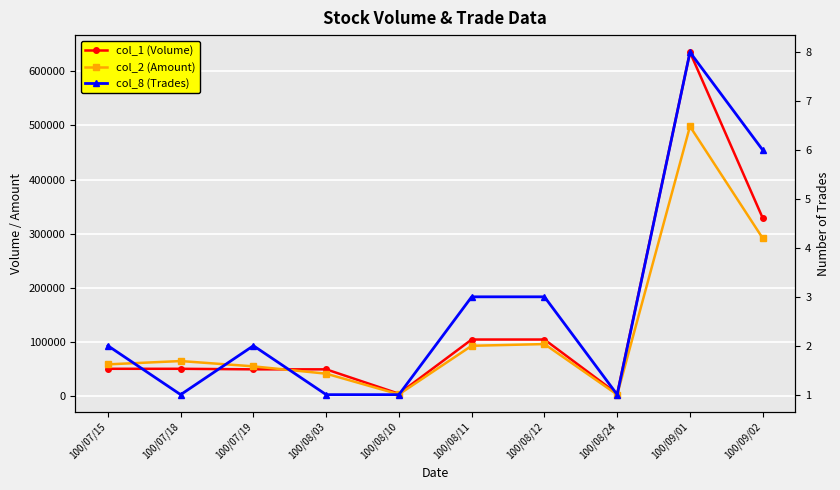

How many data points in col_8 (Trades) are less than 2?

4